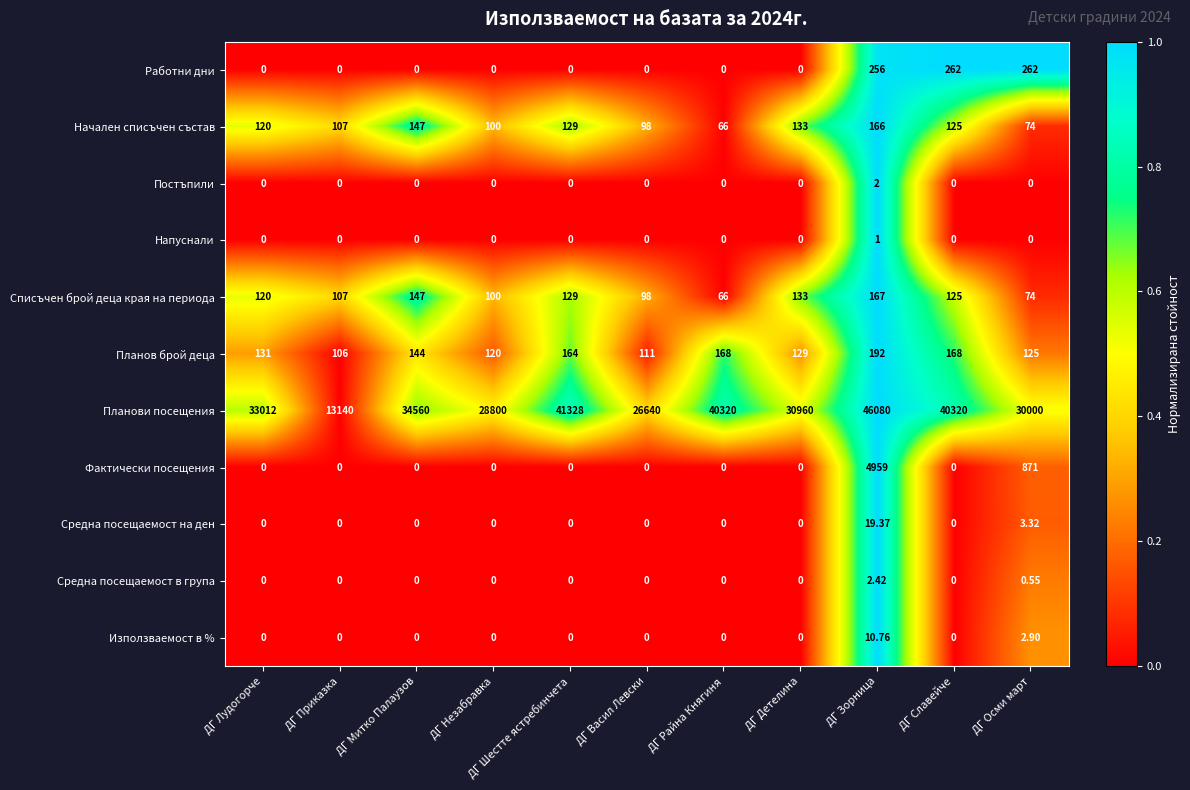

How many data points in Използваемост в % are above 0?

2